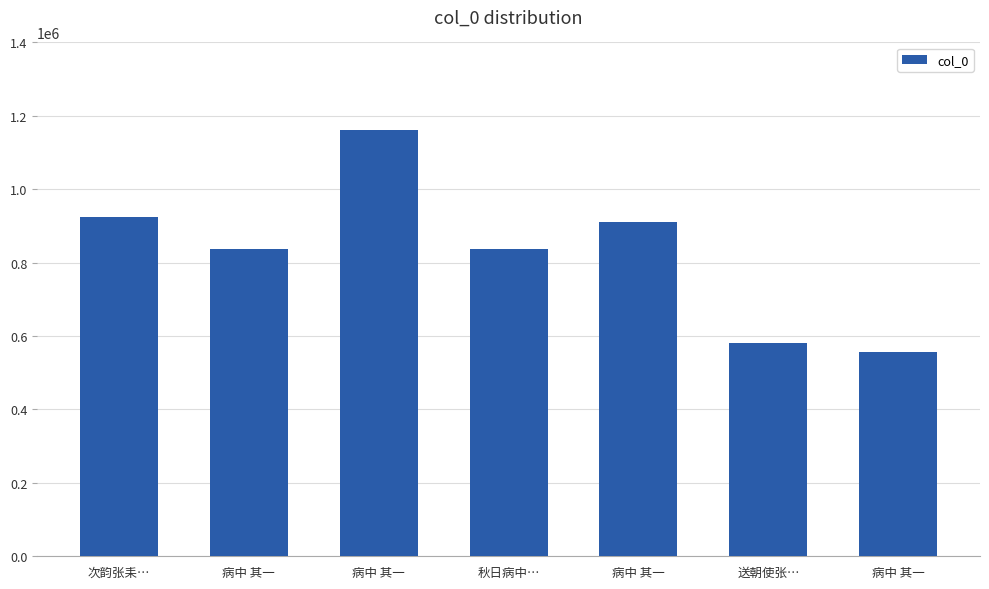

What is the maximum value shown in the chart?

1162600